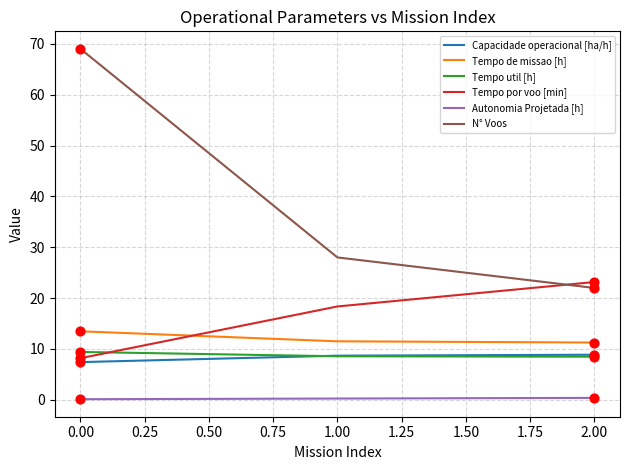

What are all the series names shown in the legend?

Capacidade operacional [ha/h], Tempo de missao [h], Tempo util [h], Tempo por voo [min], Autonomia Projetada [h], N° Voos